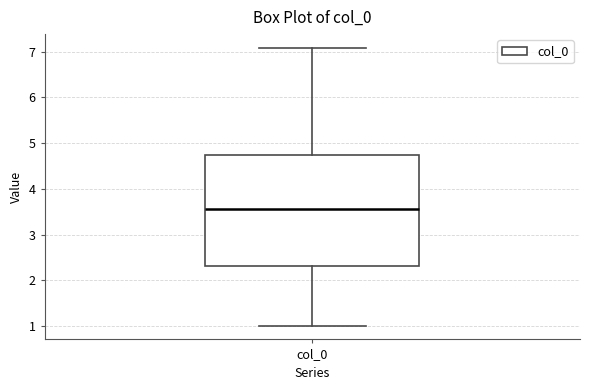

Where does the upper whisker of the box for col_0 end on the y-axis? The values are not printed on the chart, so give them approximately, as read against the axis.

7.1